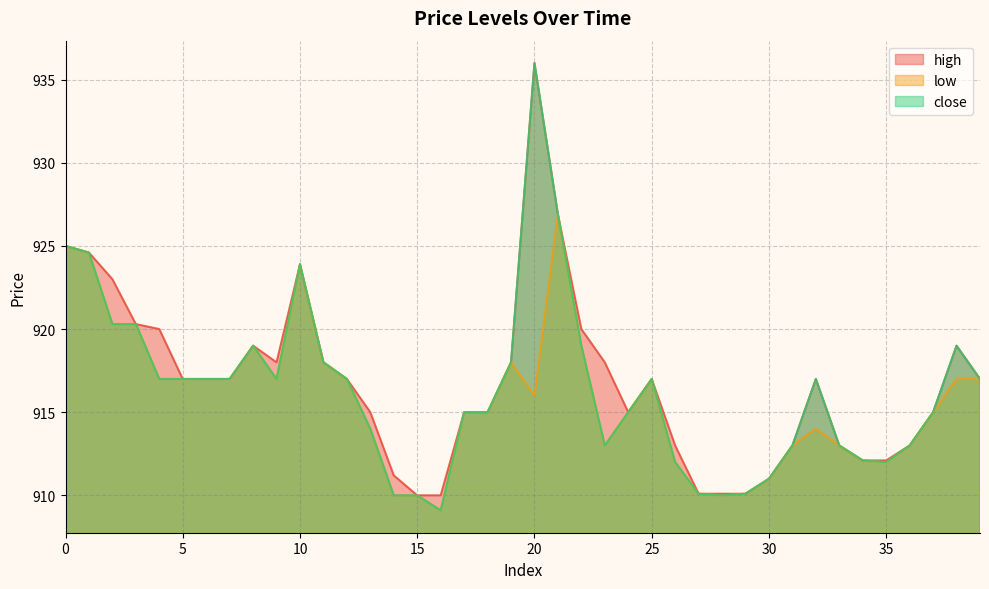

Reading left to right, list all the values displayed in this chart.

high: 0=925.0	1=924.6	2=923.0	3=920.3	4=920.0	5=917.0	6=917.0	7=917.0	8=919.0	9=918.0	10=923.9	11=918.0	12=917.0	13=915.0	14=911.2	15=910.0	16=910.0	17=915.0	18=915.0	19=918.0	20=936.0	21=926.9	22=920.0	23=918.0	24=915.0	25=917.0	26=913.0	27=910.1	28=910.1	29=910.1	30=911.0	31=913.0	32=917.0	33=913.0	34=912.1	35=912.1	36=913.0	37=915.0	38=919.0	39=917.0
low: 0=925.0	1=924.6	2=920.3	3=920.3	4=917.0	5=917.0	6=917.0	7=917.0	8=919.0	9=917.0	10=923.9	11=918.0	12=917.0	13=914.0	14=910.0	15=910.0	16=909.1	17=915.0	18=915.0	19=918.0	20=916.0	21=926.9	22=919.0	23=913.0	24=915.0	25=917.0	26=912.0	27=910.1	28=910.0	29=910.1	30=911.0	31=913.0	32=914.0	33=913.0	34=912.1	35=912.0	36=913.0	37=915.0	38=917.0	39=917.0
close: 0=925.0	1=924.6	2=920.3	3=920.3	4=917.0	5=917.0	6=917.0	7=917.0	8=919.0	9=917.0	10=923.9	11=918.0	12=917.0	13=914.0	14=910.0	15=910.0	16=909.1	17=915.0	18=915.0	19=918.0	20=936.0	21=926.9	22=919.0	23=913.0	24=915.0	25=917.0	26=912.0	27=910.1	28=910.0	29=910.1	30=911.0	31=913.0	32=917.0	33=913.0	34=912.1	35=912.0	36=913.0	37=915.0	38=919.0	39=917.0